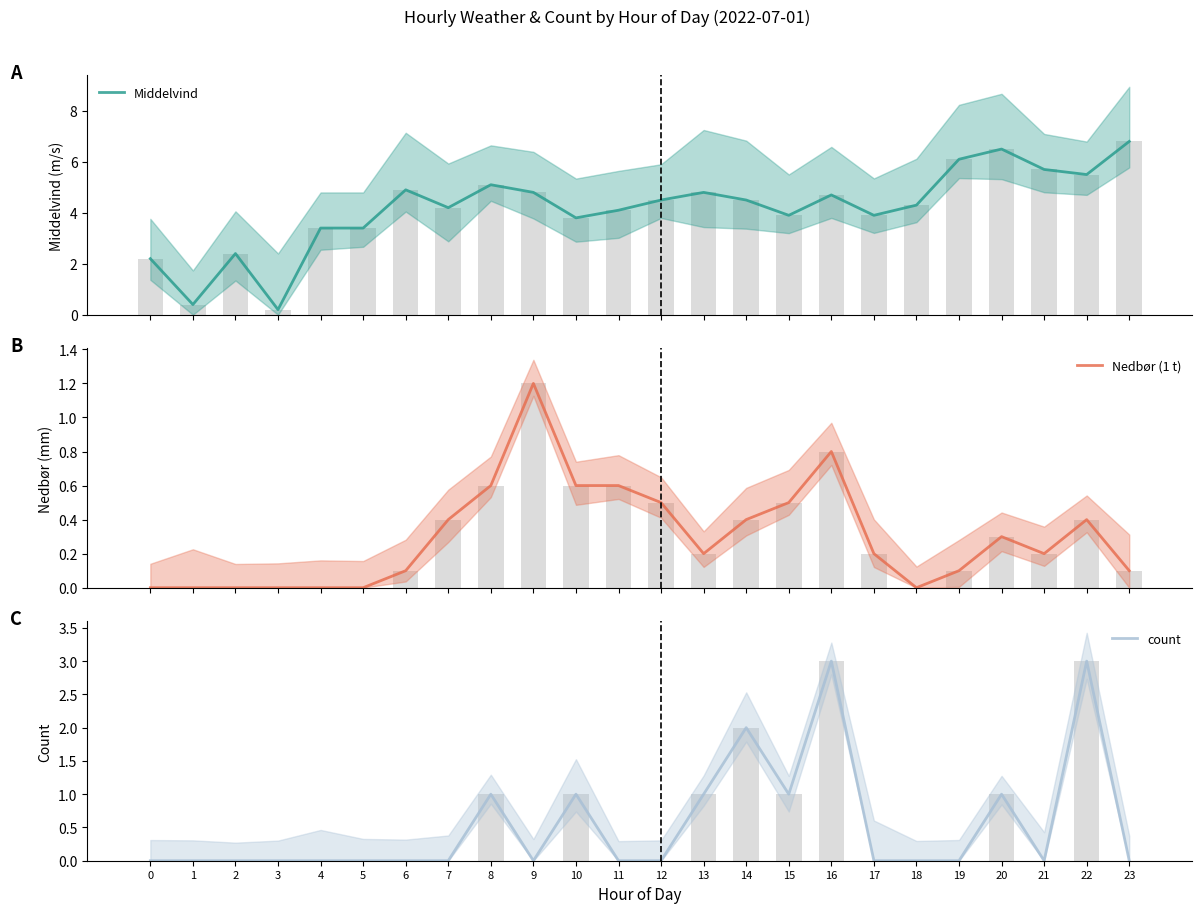

What is the average value of the count series?

0.5